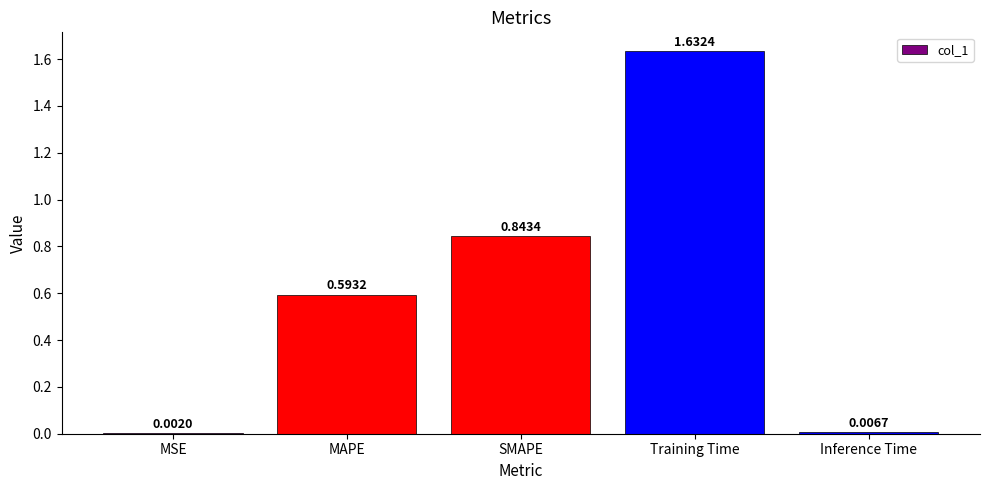

Which has a higher value, Inference Time or MSE?

Inference Time